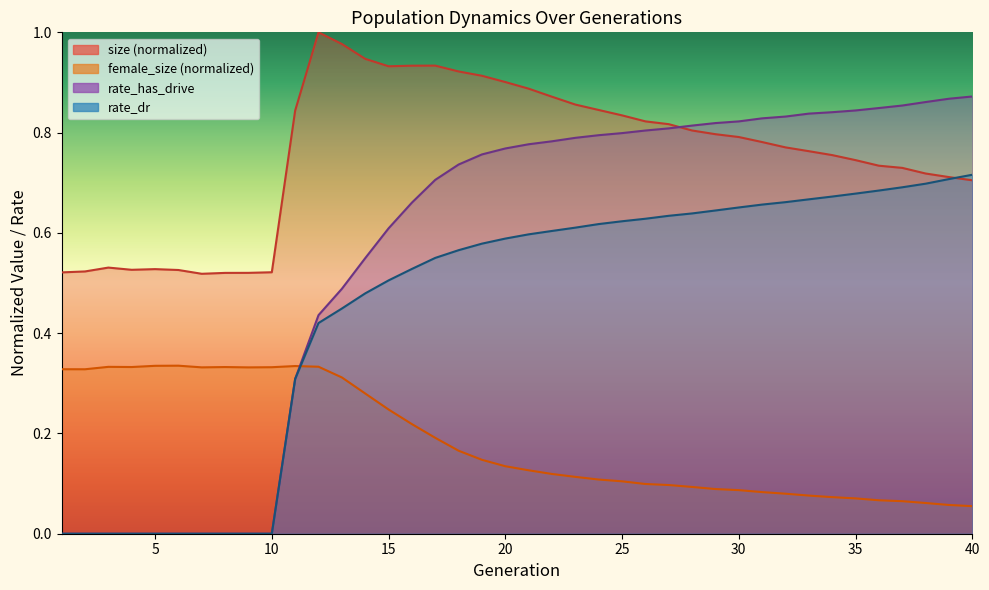

What is the difference between the female_size values at 16 and 22?

0.1